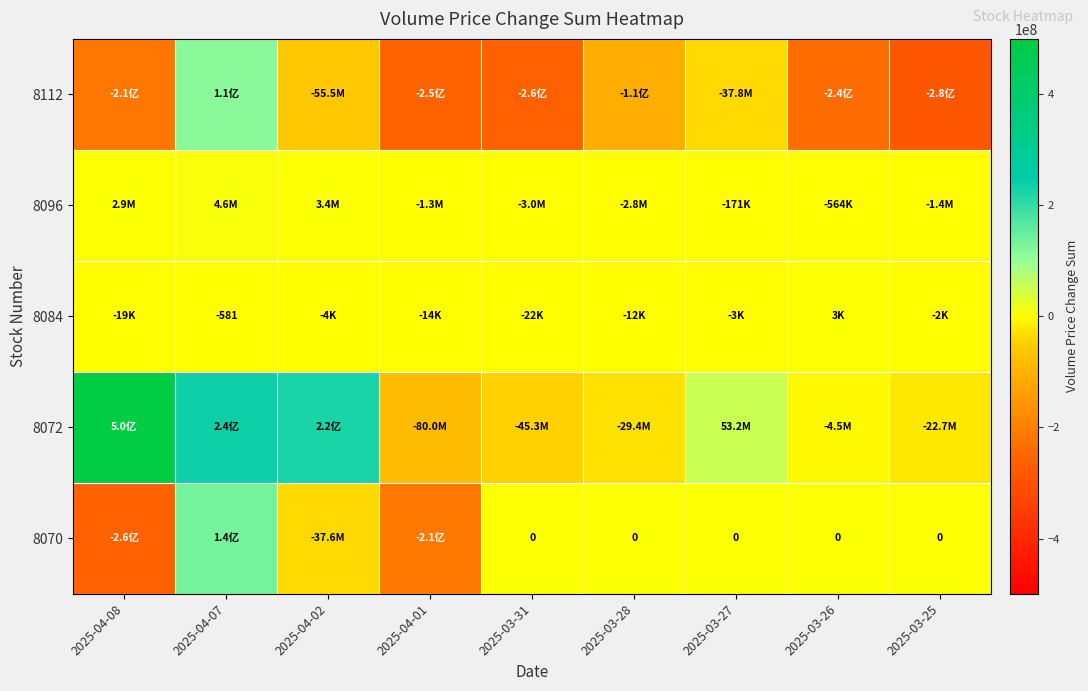

What is the difference between the 8070 values at 2025-04-01 and 2025-04-07?

348755043